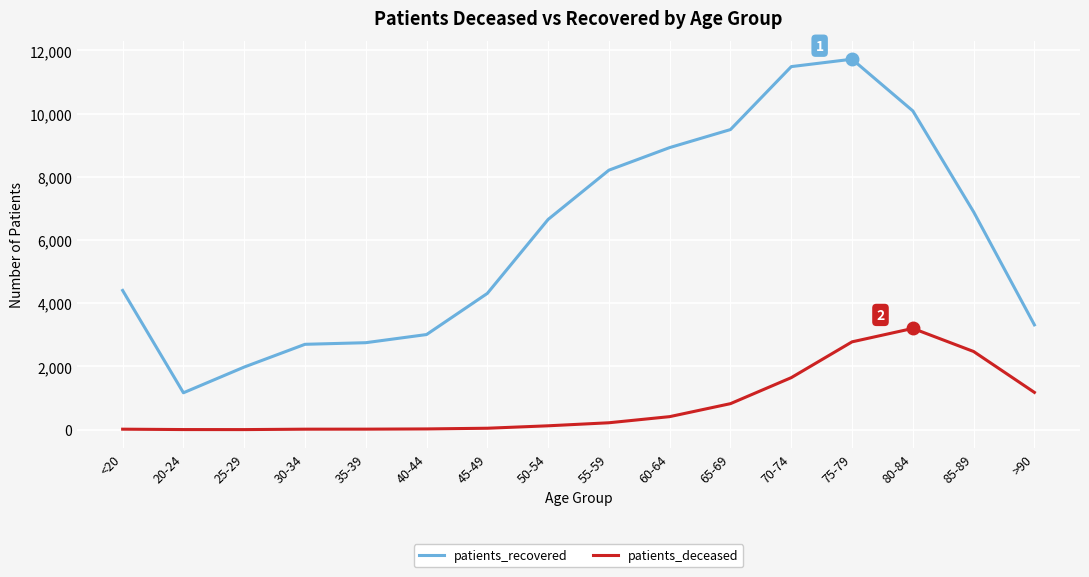

What is the sum of all patients_deceased values?

12991